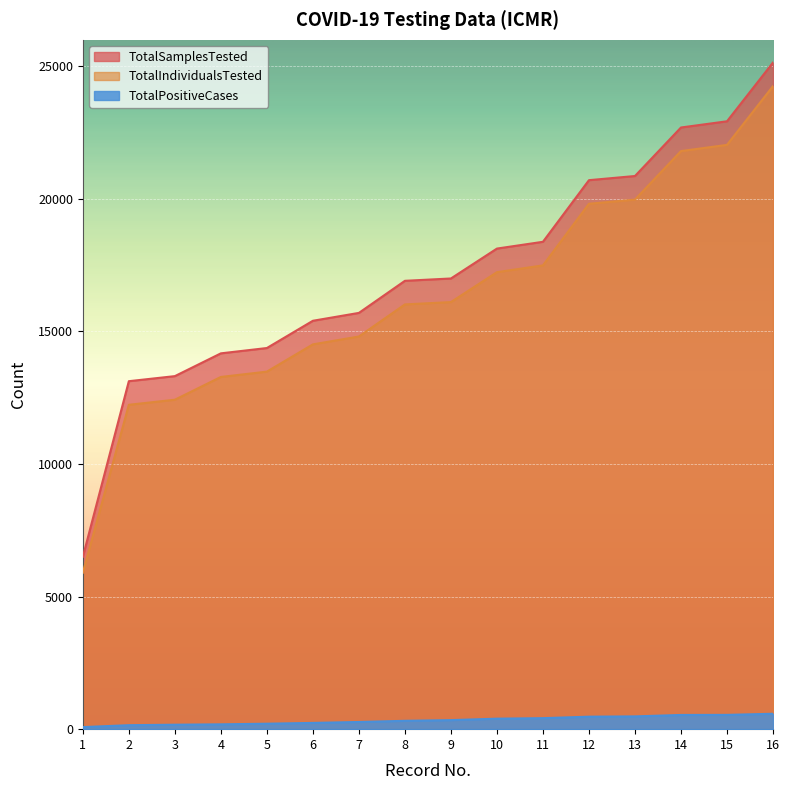

Which category has the highest value in the TotalSamplesTested series?

16